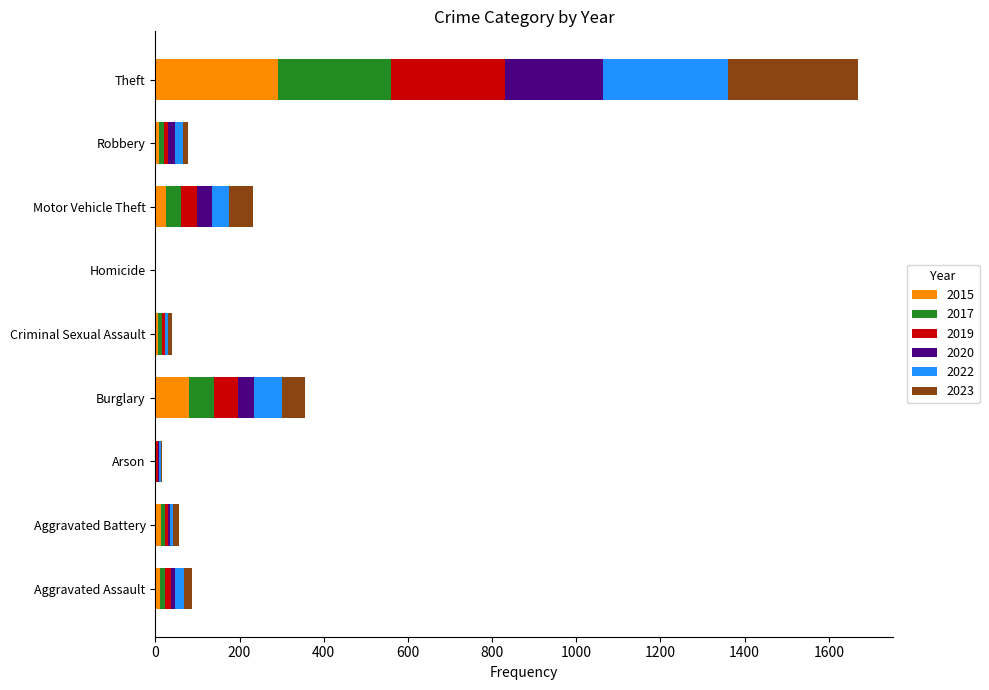

What is the highest value of the 2015 series?

292